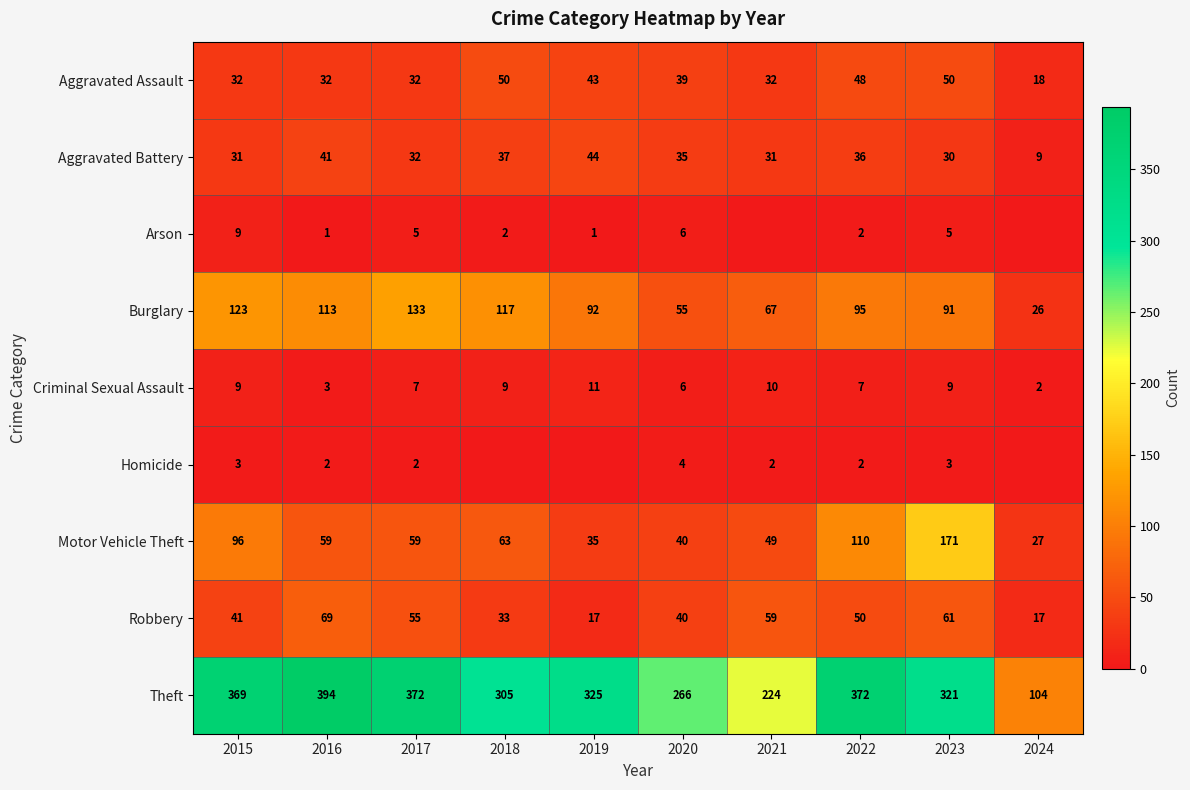

Where does the Robbery series first go above 50?

2016